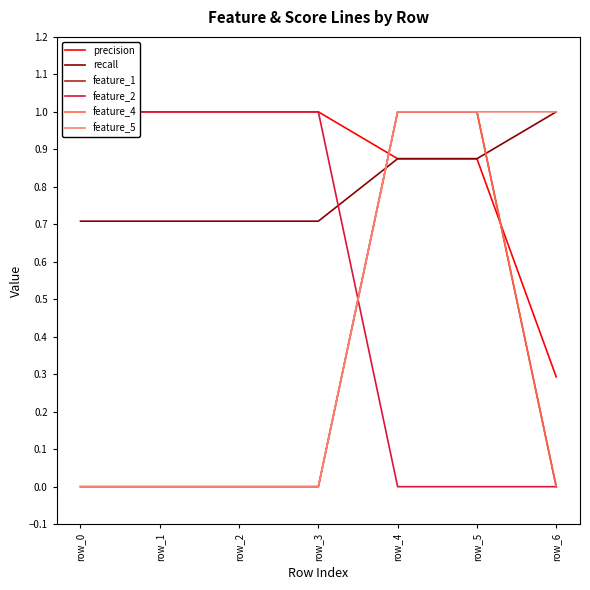

Is the value of feature_1 at row_0 greater than the value of recall at row_0?

No